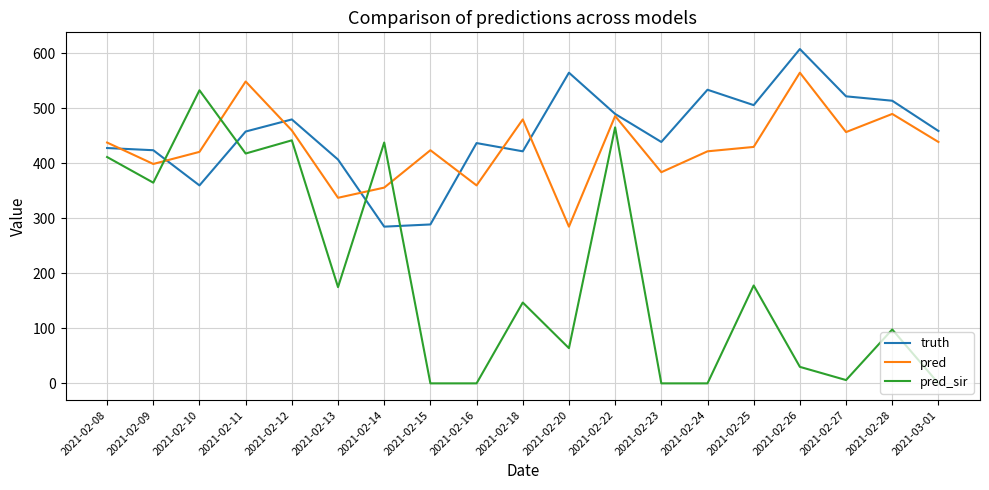

The value of truth at 2021-02-25 is 803.4. True or false?

False